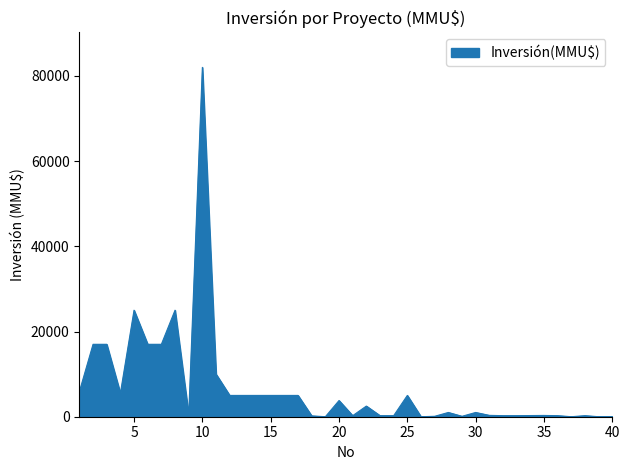

What is the greatest value displayed?

82000